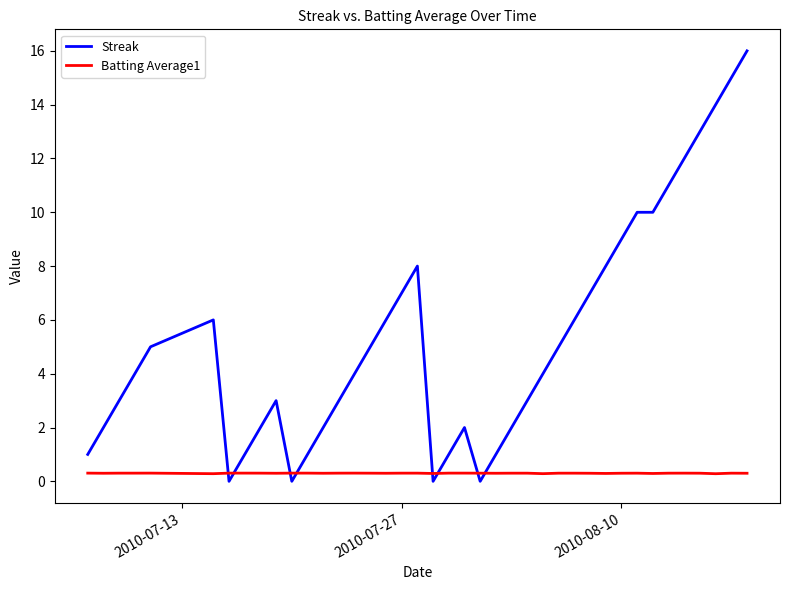

How many categories are shown in the chart?

40